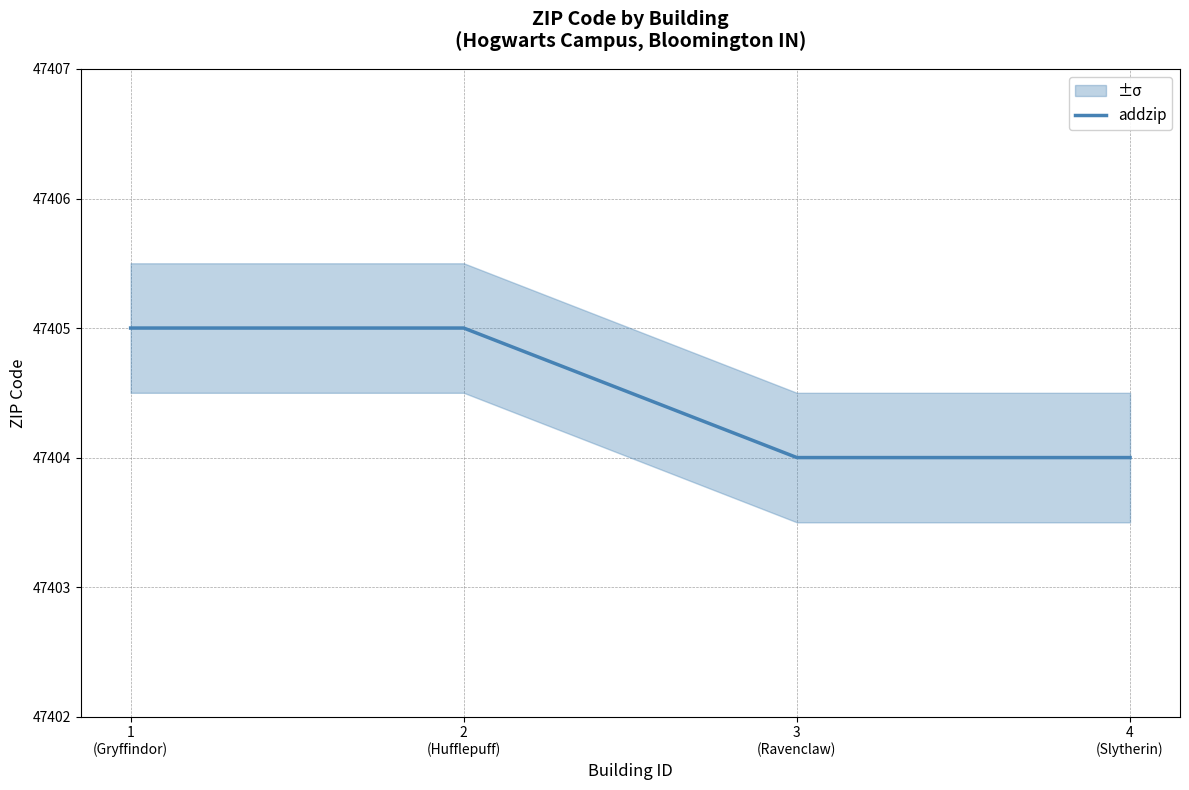

Count the number of categories in the chart.

4